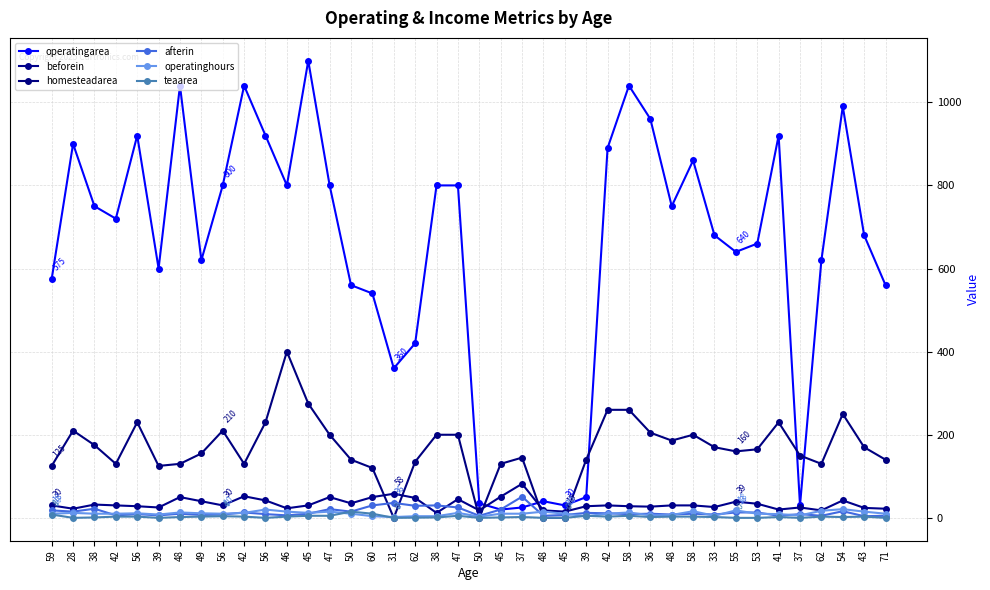

Reading right to left, extract all data points from this chart.

operatingarea: 560.0	680.0	990.0	620.0	30.0	920.0	660.0	640.0	680.0	860.0	750.0	960.0	1040.0	890.0	50.0	30.0	40.0	25.0	20.0	35.0	800.0	800.0	420.0	360.0	540.0	560.0	800.0	1100.0	800.0	920.0	1040.0	800.0	620.0	1040.0	600.0	920.0	720.0	750.0	900.0	575.0
beforein: 22.0	24.0	42.0	18.0	25.0	20.0	34.0	39.0	26.0	30.0	30.0	27.0	28.0	30.0	28.0	15.0	18.0	82.0	51.0	18.0	45.0	12.0	48.0	58.0	50.0	35.0	50.0	30.0	23.0	42.0	52.0	30.0	40.0	50.0	25.0	28.0	30.0	32.0	22.0	30.0
homesteadarea: 140.0	170.0	250.0	130.0	150.0	230.0	165.0	160.0	170.0	200.0	186.0	205.0	260.0	260.0	140.0	0.0	0.0	145.0	130.0	0.0	200.0	200.0	135.0	0.0	120.0	140.0	200.0	275.0	400.0	230.0	130.0	210.0	155.0	130.0	125.0	230.0	130.0	175.0	210.0	125.0
afterin: 5.0	4.0	16.0	5.0	9.0	5.0	13.0	13.0	8.0	10.0	8.0	10.0	9.0	11.0	12.0	7.0	5.0	51.0	20.0	5.0	25.0	30.0	29.0	36.0	30.0	15.0	21.0	10.0	6.0	9.0	13.0	8.0	7.0	10.0	6.0	9.0	6.0	22.0	15.0	18.0
operatinghours: 10.0	15.0	21.0	17.0	6.0	9.0	10.0	18.0	5.0	16.0	7.0	6.0	13.0	10.0	4.0	10.0	15.0	10.0	10.0	3.0	12.0	4.0	4.0	2.0	4.0	10.0	15.0	12.0	15.0	20.0	12.0	10.0	11.0	13.0	8.0	11.0	10.0	10.0	12.0	10.0
teaarea: 0.0	3.0	2.0	3.0	0.0	2.0	0.0	0.0	2.0	3.0	3.0	2.0	5.0	3.0	5.0	0.0	0.0	2.0	1.0	0.0	5.0	1.0	0.5	0.0	10.0	15.0	5.0	5.0	3.0	0.0	3.0	4.0	3.0	2.0	0.0	3.0	3.0	1.0	0.0	8.0